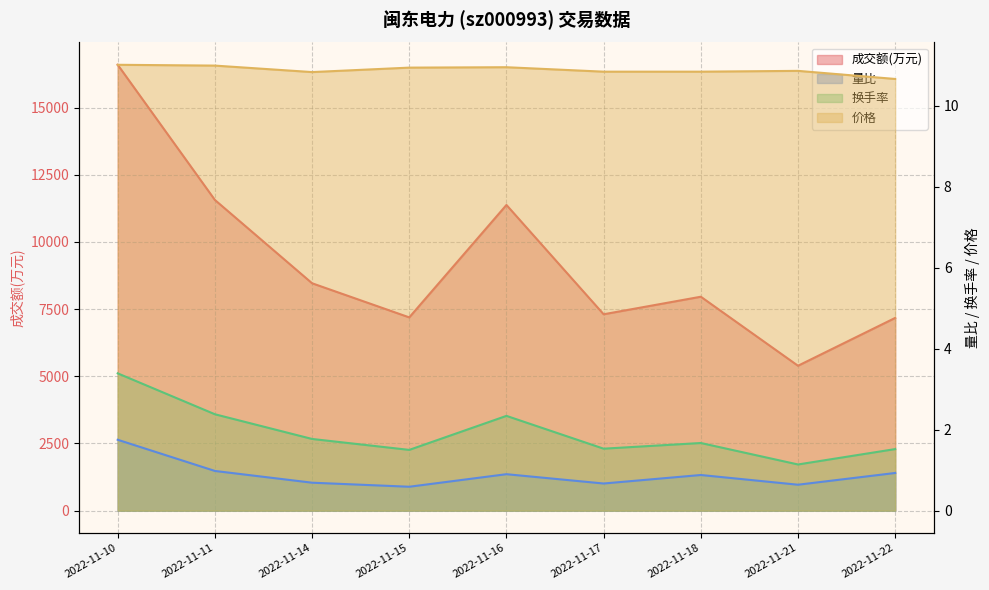

Is it true that 价格 equals 11.0 at 2022-11-11?

True